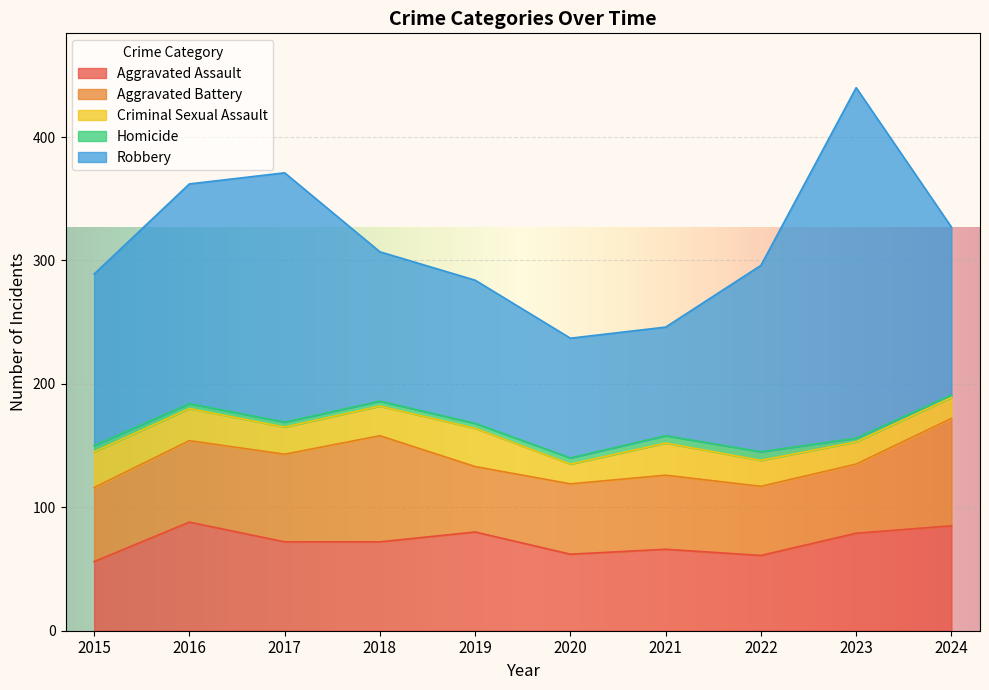

What is the sum of the Aggravated Battery values at 2020 and 2017?

128